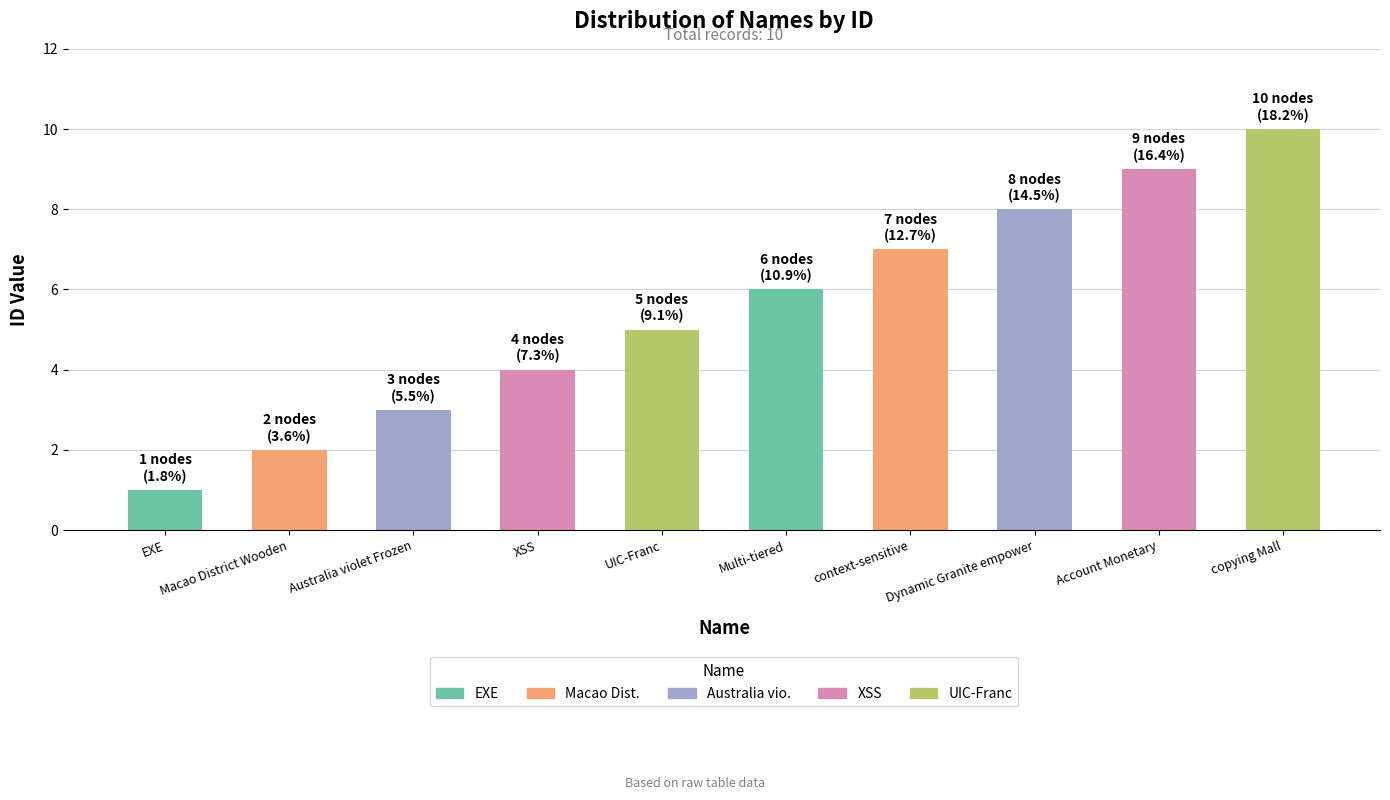

At which category does the chart reach its minimum across all series?

EXE